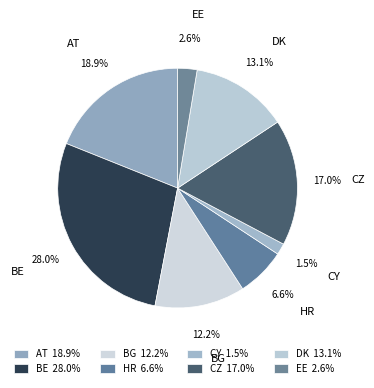

Which has a higher value, EE or CY?

EE